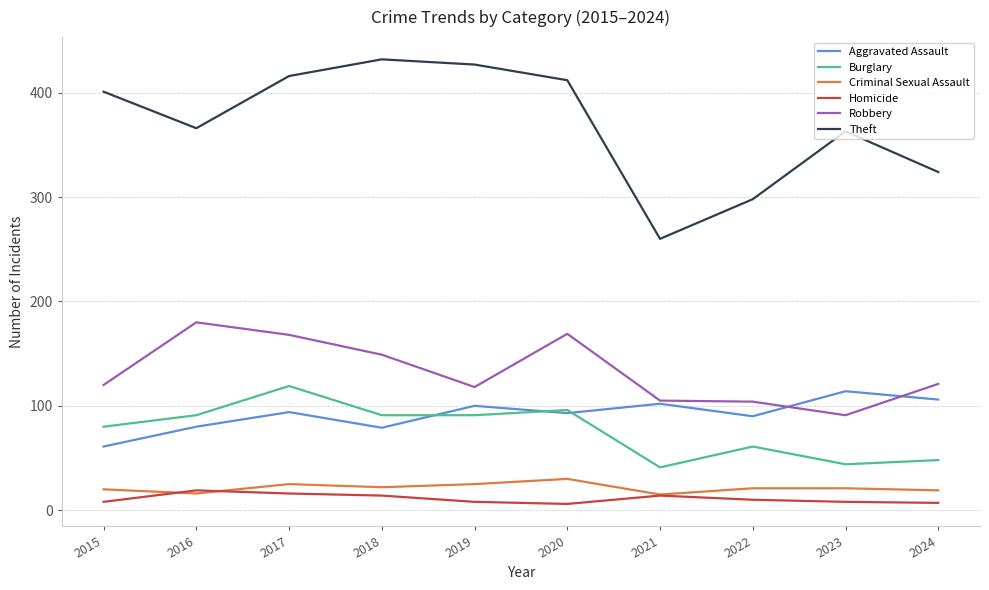

How many series are shown in this chart?

6